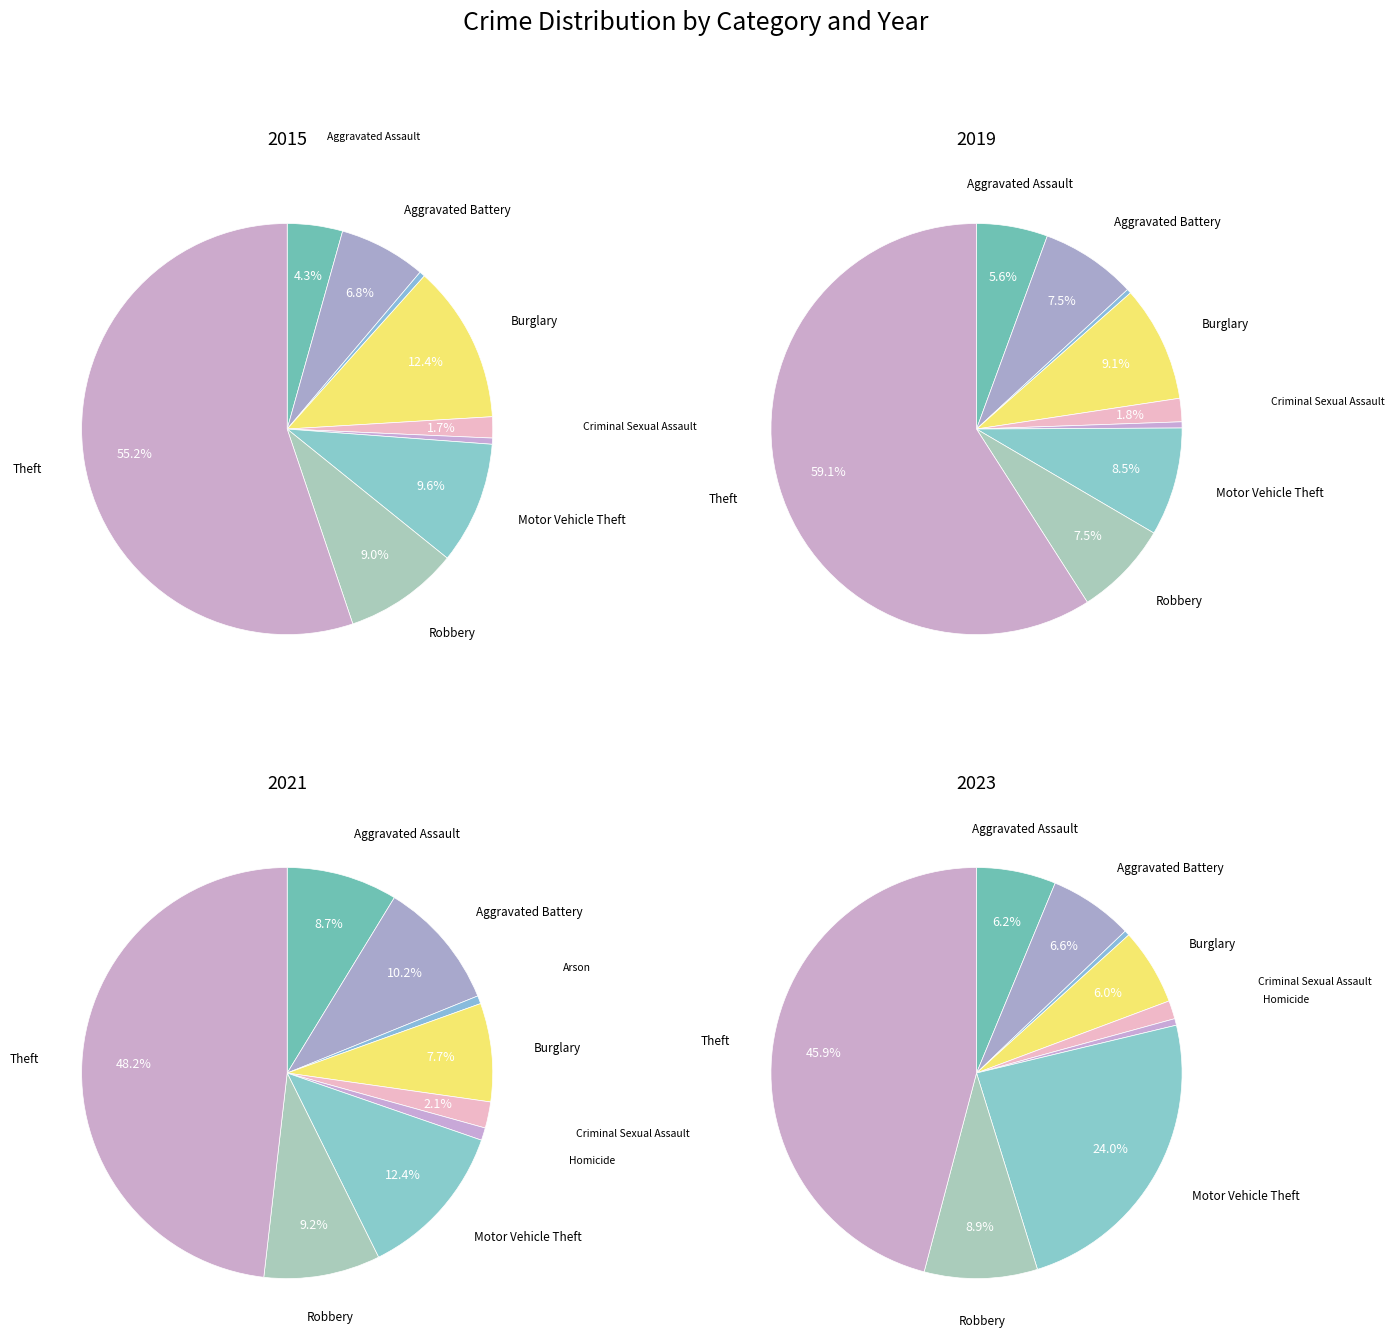

Does Aggravated Battery represent more than half of the total?

No